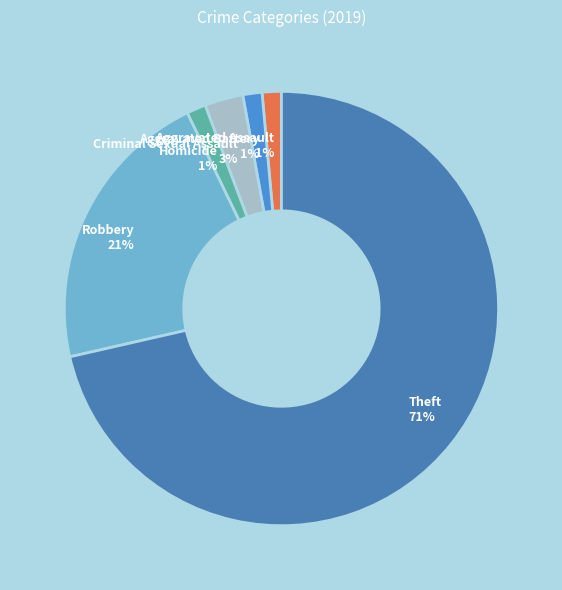

Is it true that Theft is 71% of the pie?

True